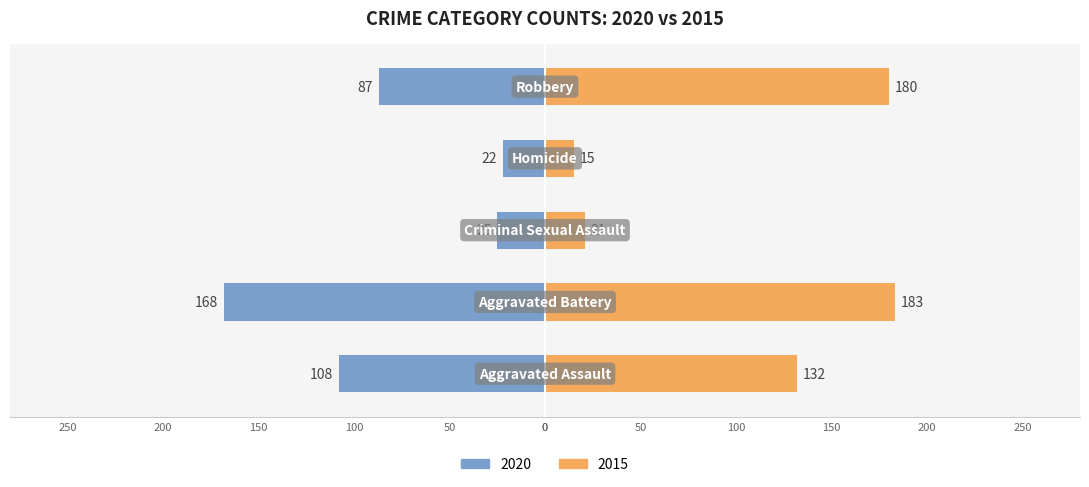

What is the label of the 1st bar from the left?

Aggravated Assault